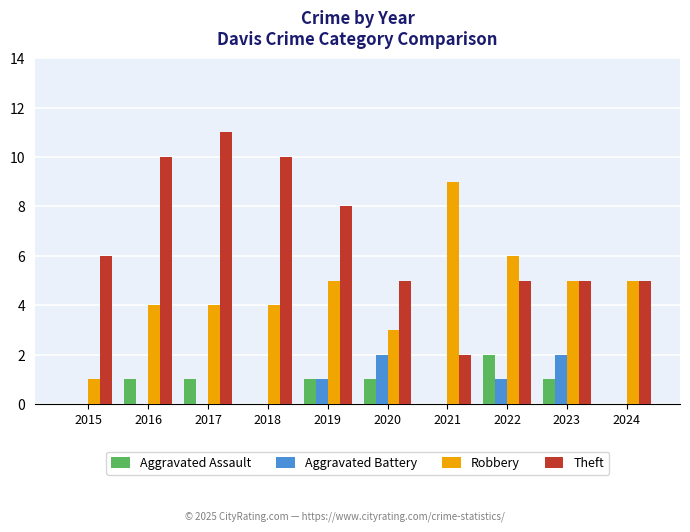

Reading right to left, what are all the values shown in this chart?

Aggravated Assault: 2024=0	2023=1	2022=2	2021=0	2020=1	2019=1	2018=0	2017=1	2016=1	2015=0
Aggravated Battery: 2024=0	2023=2	2022=1	2021=0	2020=2	2019=1	2018=0	2017=0	2016=0	2015=0
Robbery: 2024=5	2023=5	2022=6	2021=9	2020=3	2019=5	2018=4	2017=4	2016=4	2015=1
Theft: 2024=5	2023=5	2022=5	2021=2	2020=5	2019=8	2018=10	2017=11	2016=10	2015=6